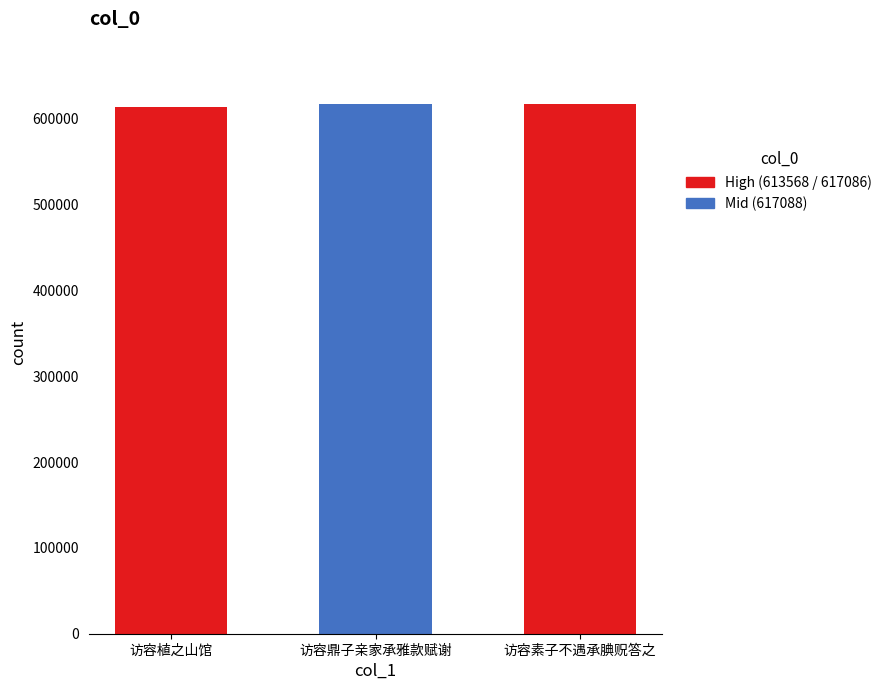

How many categories are shown in the chart?

3